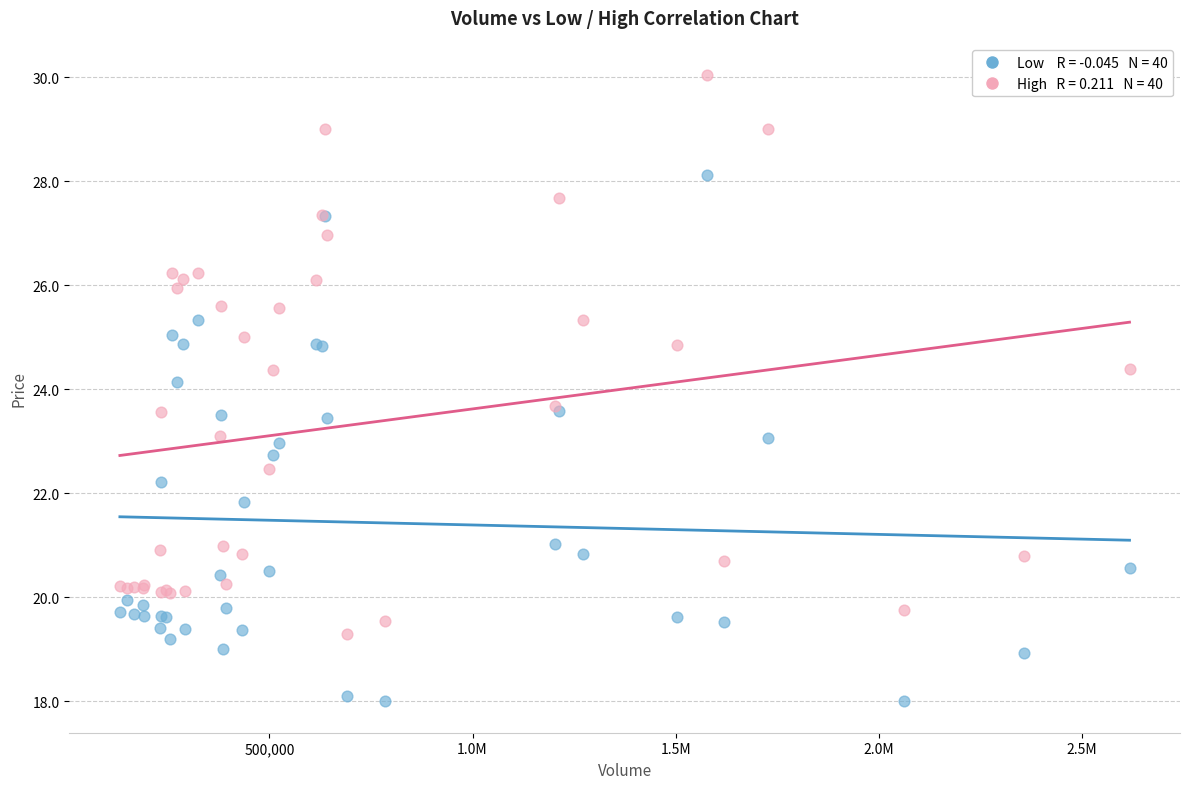

Across all series, what Y value is closest to 24?

24.1